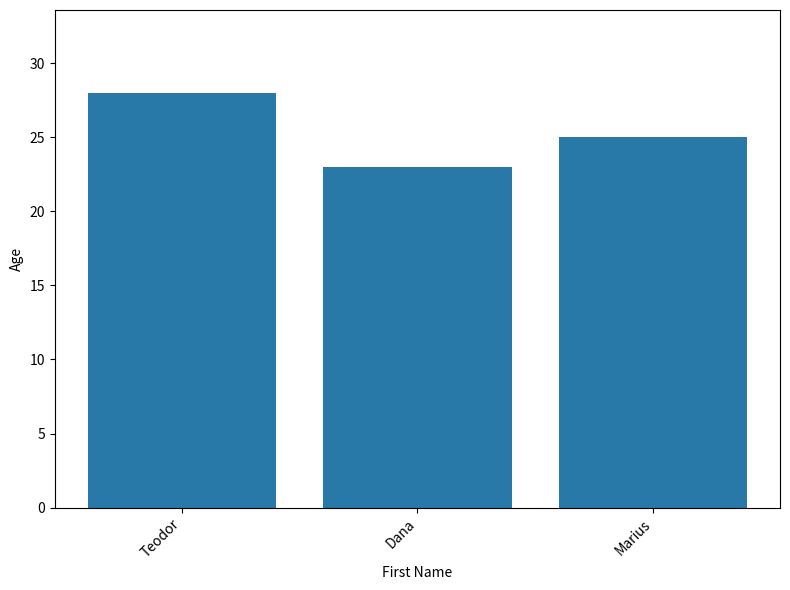

List the labels in order of value, largest first.

Teodor, Marius, Dana